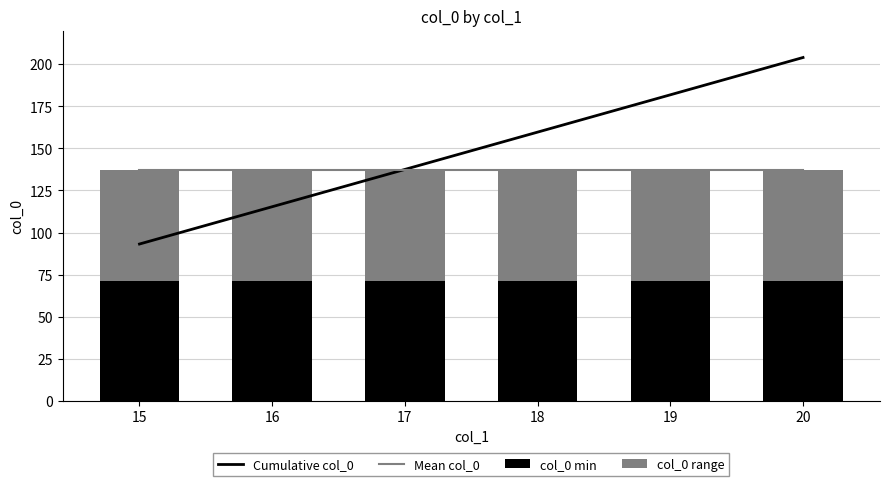

Rank the series at 19 from highest to lowest value.

Cumulative col_0, Mean col_0, col_0 min, col_0 range